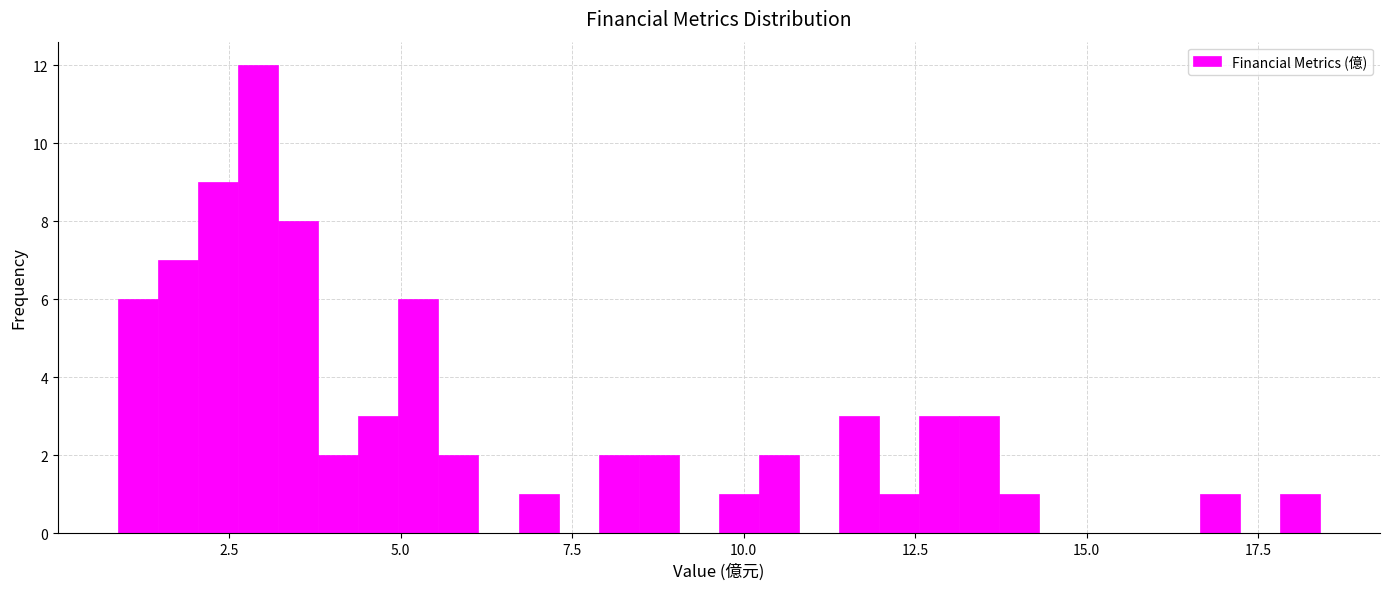

Around what value on the x-axis is the tallest bar? Give the approximate position of its centre, as read against the axis.

3.0